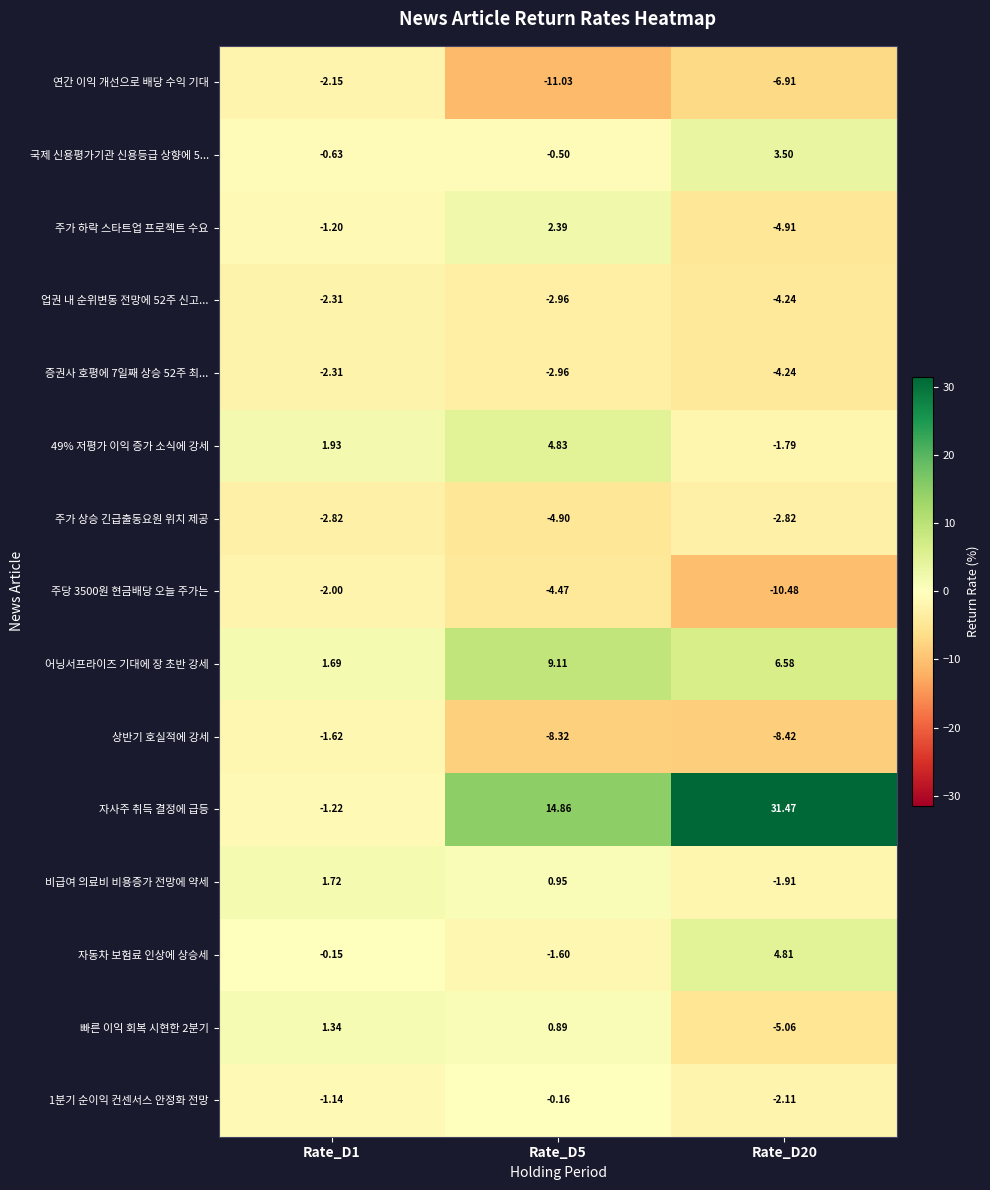

Between Rate_D1 and Rate_D5, which series saw the biggest shift?

자사주 취득 결정에 급등